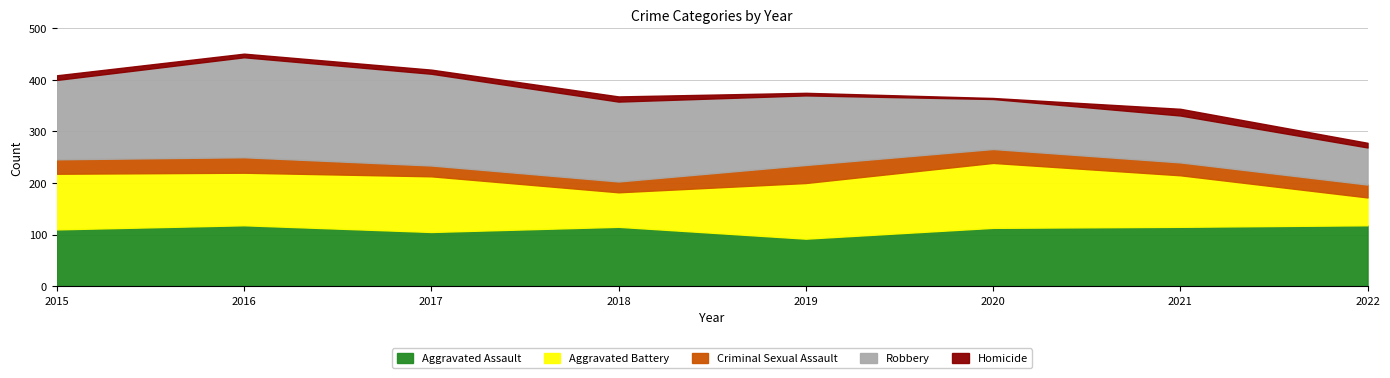

Between 2015 and 2022, which series saw the biggest shift?

Robbery